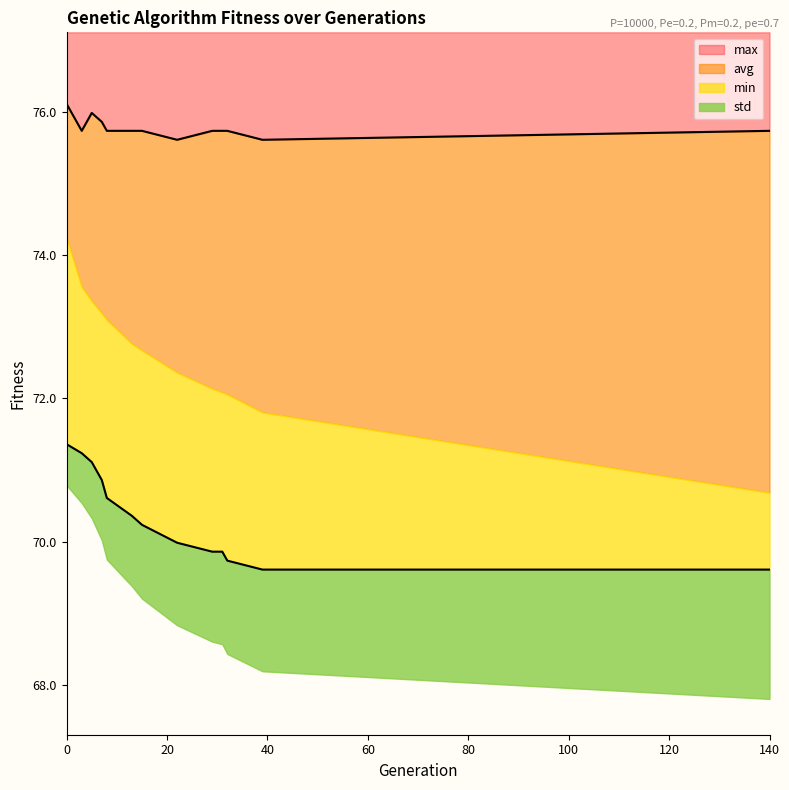

What value does the max series have at 39?

75.6